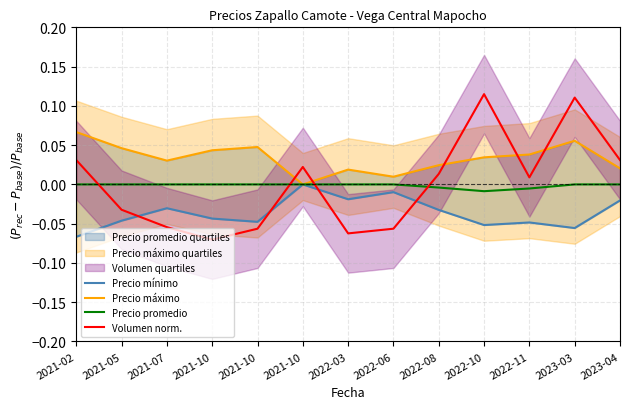

What is the difference between the maximum and minimum values in the Precio mínimo series?

0.1